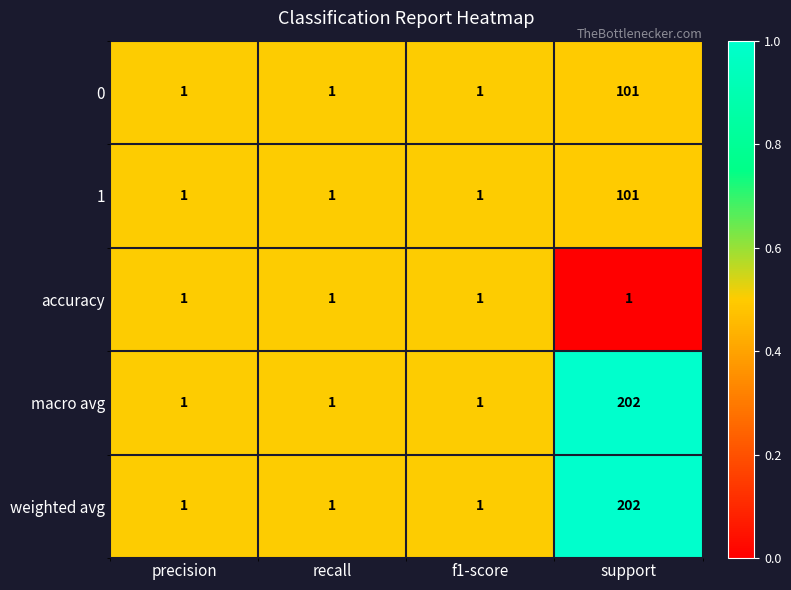

How many 1 values are between 1 and 101?

4